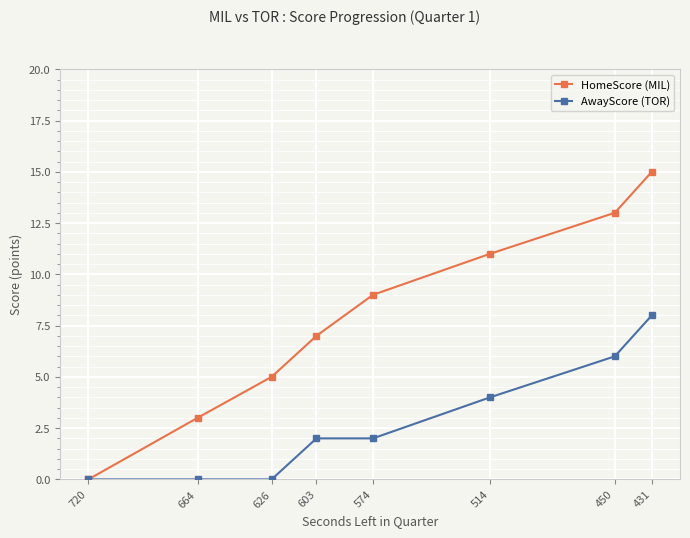

What is the spread (max minus min) of values at 626?

5